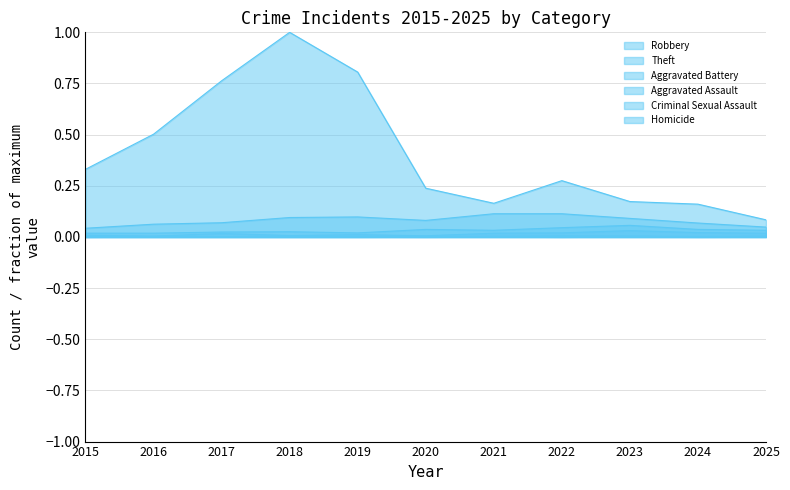

Count the number of categories in the chart.

11